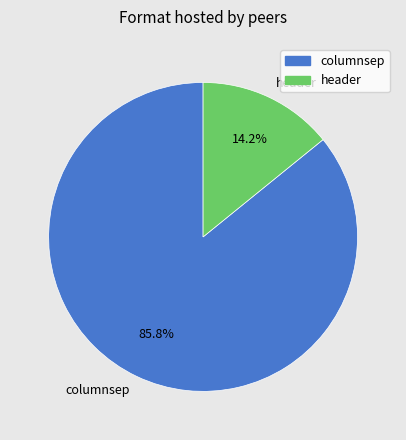

Which has a higher value, columnsep or header?

columnsep